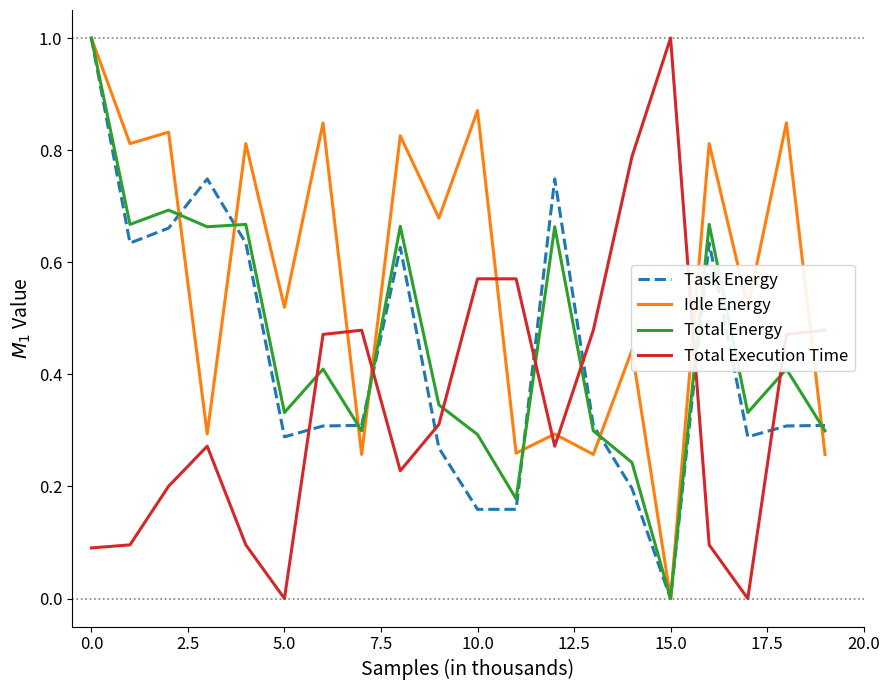

What is the maximum value shown in the chart?

1.0